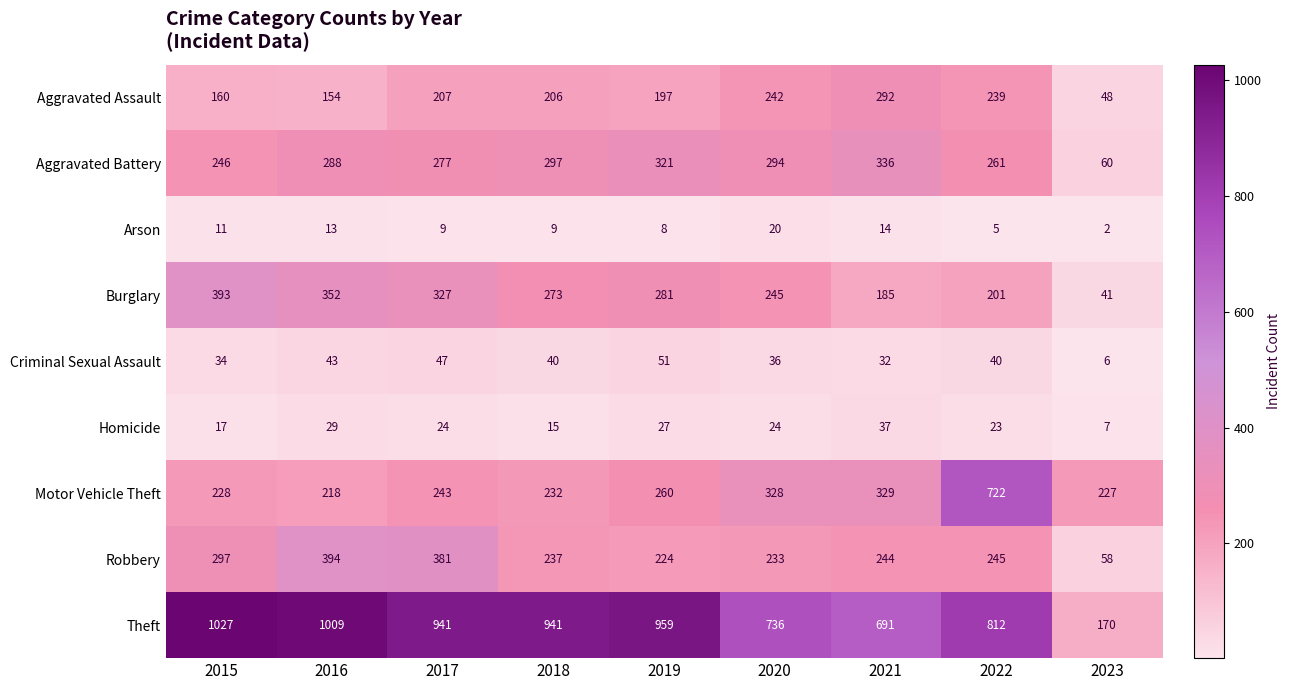

What is the difference between the maximum and minimum values in the Robbery series?

336